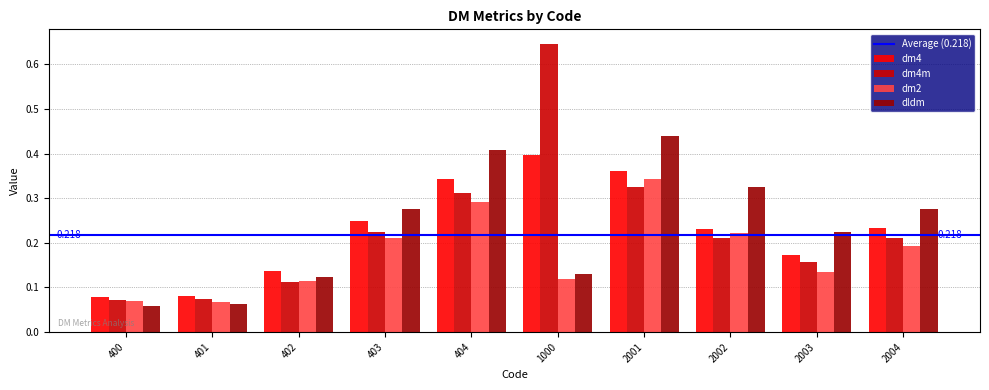

True or false: dldm has a value of 0.4 at 2001.

True